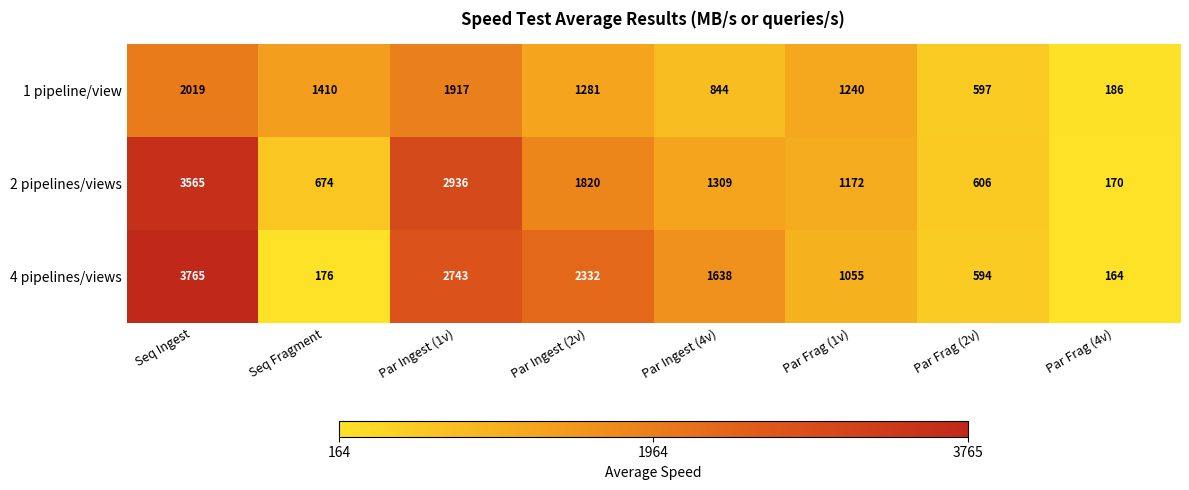

At which category is the sum across all series the highest?

Seq Ingest